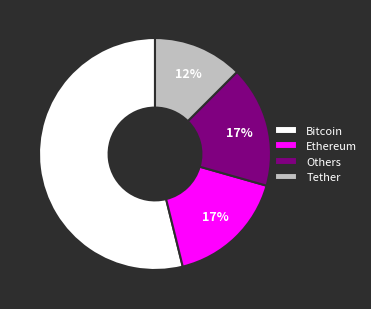

Do Ethereum and Bitcoin together represent more than half of the pie?

Yes